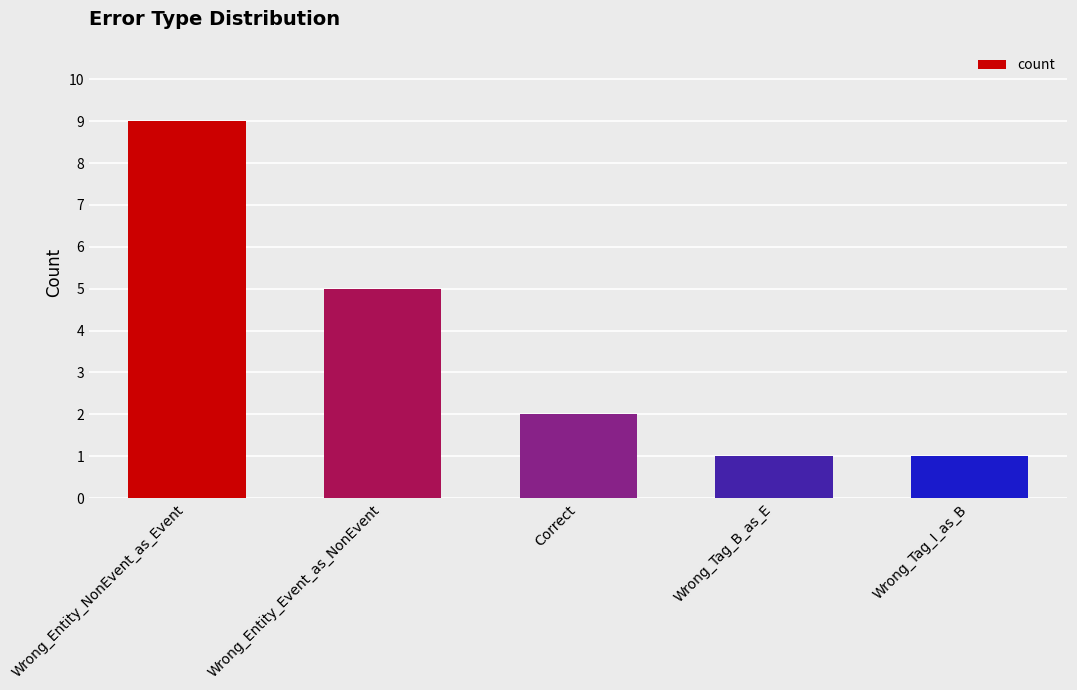

Read the value at Wrong_Tag_I_as_B.

1